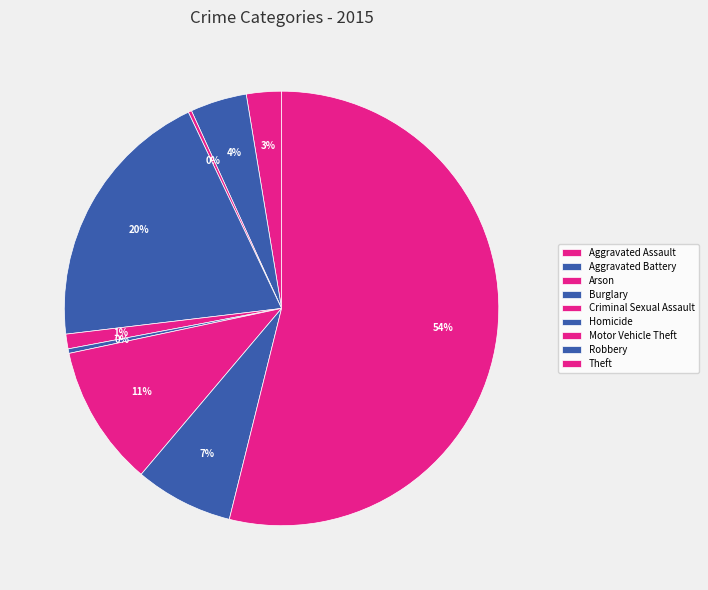

What is the change in value from Aggravated Assault to Criminal Sexual Assault?

-18